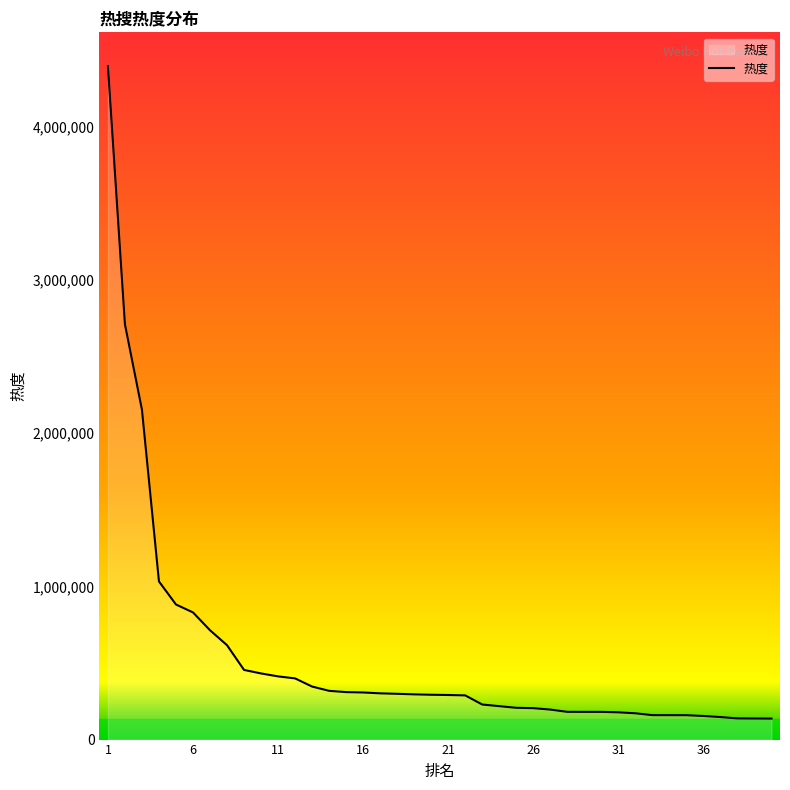

What is the maximum value shown in the chart?

4395683